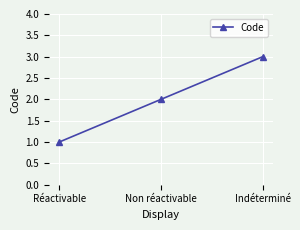

Rank the categories by value from highest to lowest.

Indéterminé, Non réactivable, Réactivable